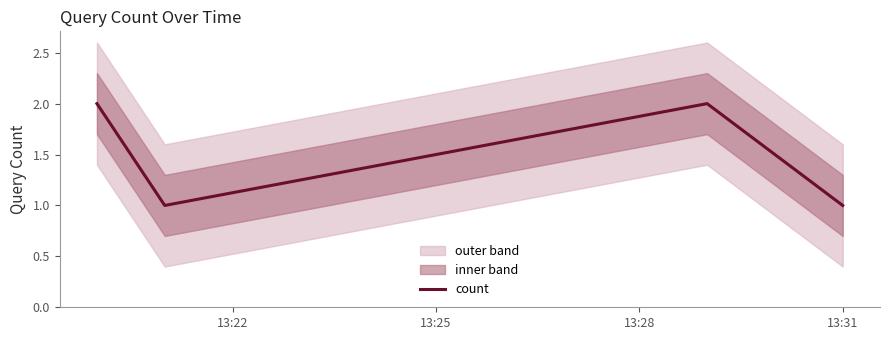

How many series are shown in this chart?

1